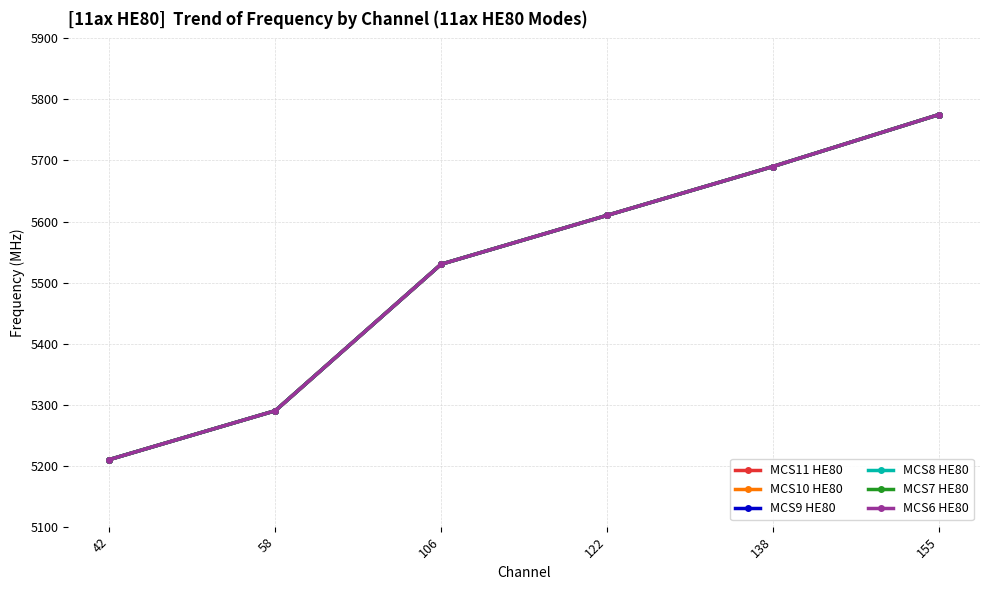

What is the highest value of the MCS7 HE80 series?

5775